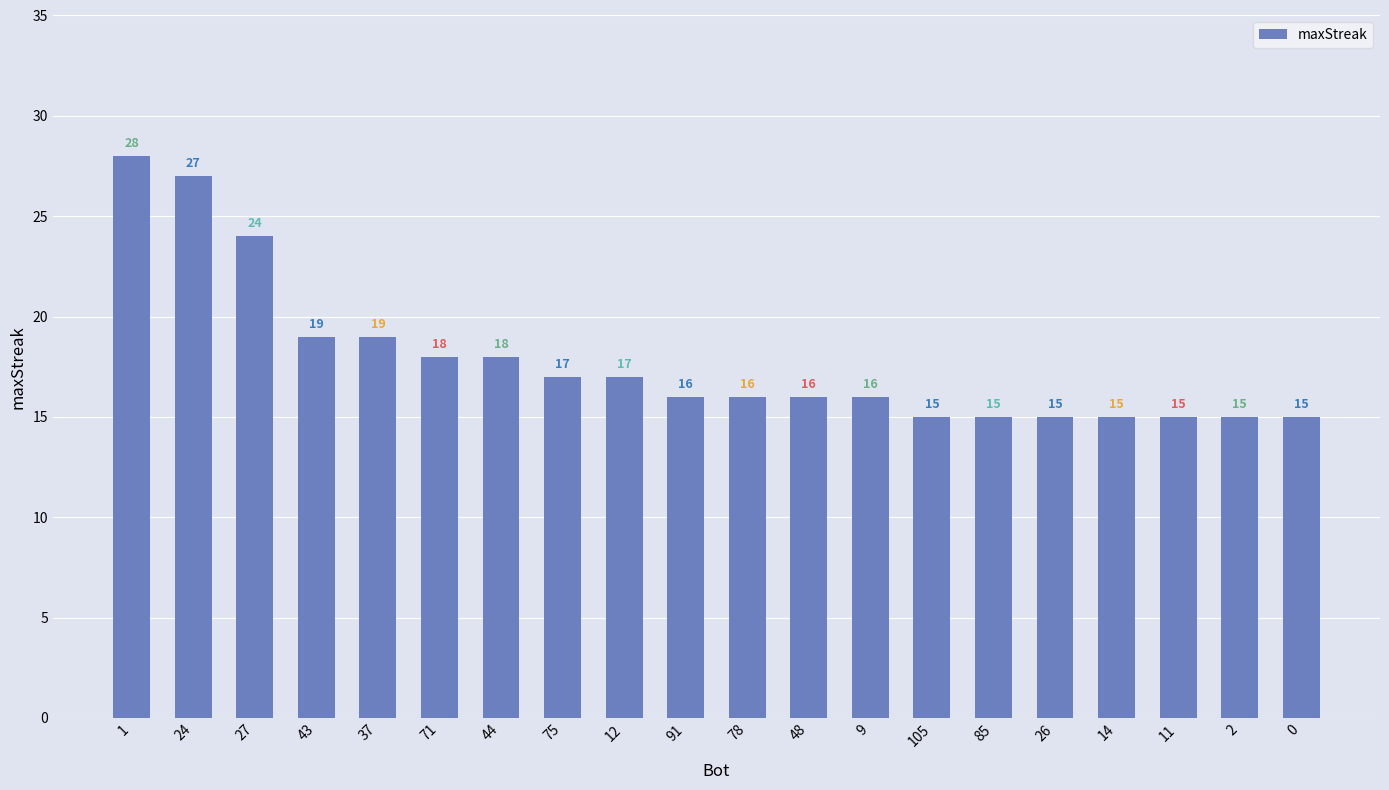

What position from the right is 27?

18